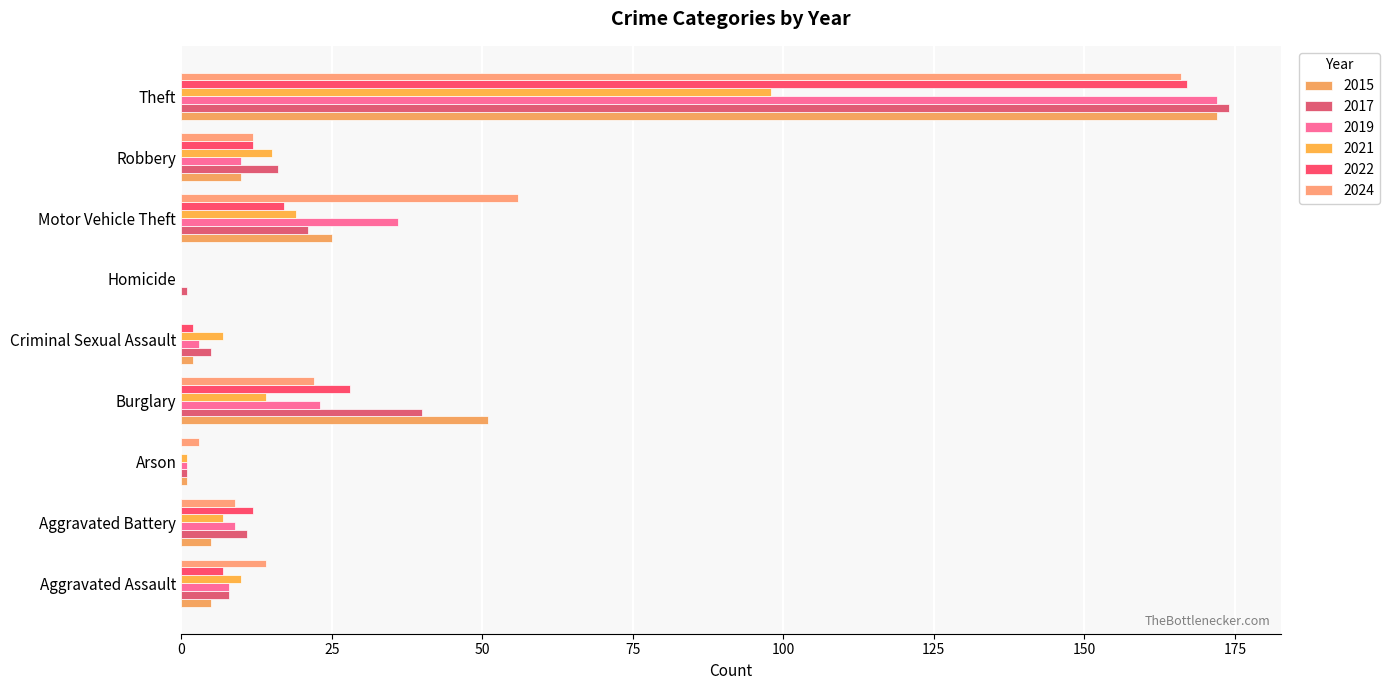

Count the number of data series in this chart.

6